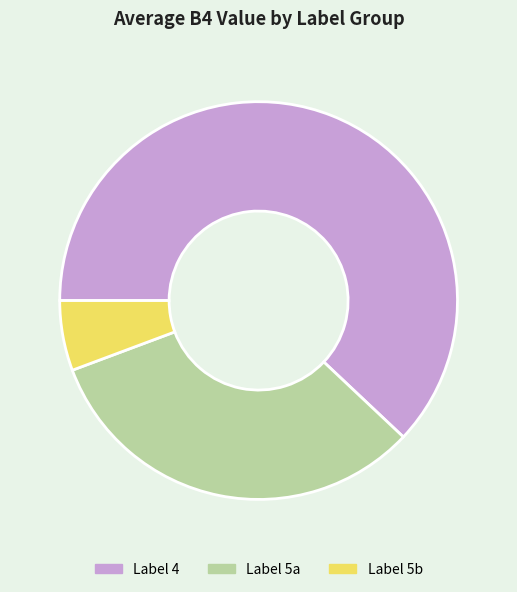

What is the largest slice in the pie chart?

Label 4